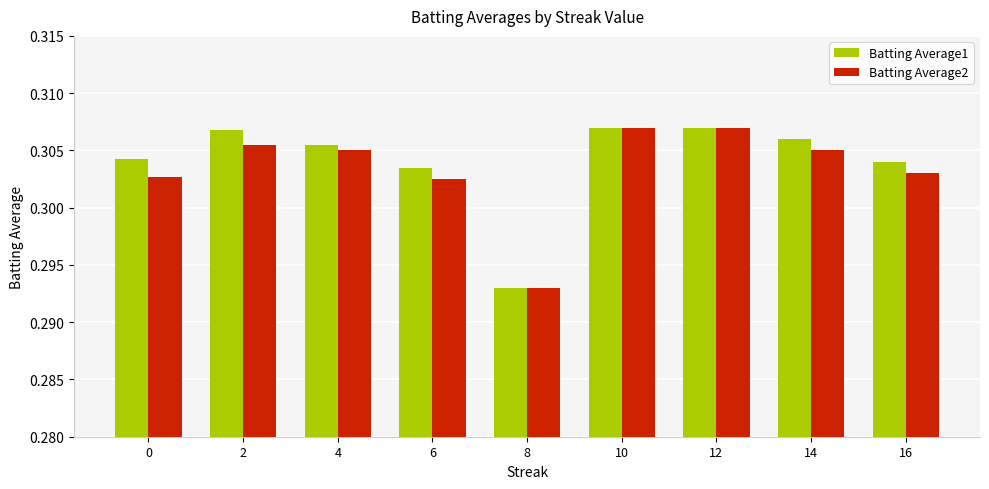

The Batting Average2 series shows 0.2 at 6. True or false?

False